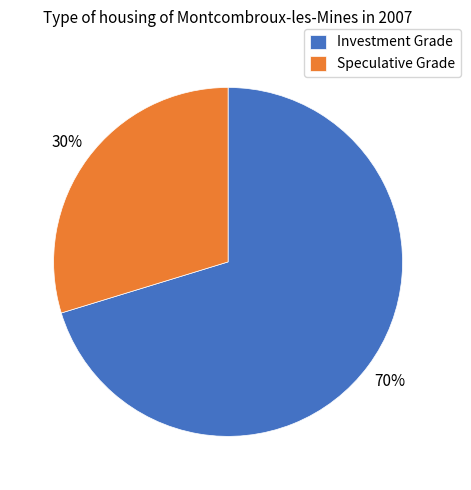

Rank the categories by value from lowest to highest.

Speculative Grade, Investment Grade